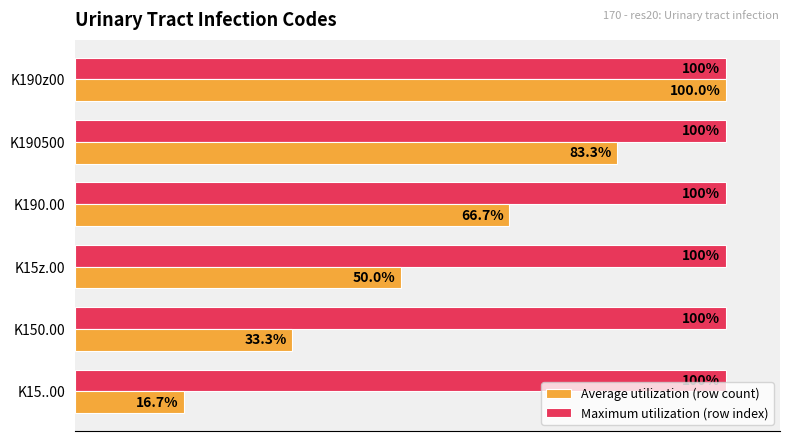

The value of Average count (row index) at K190z00 is 8.2. True or false?

False